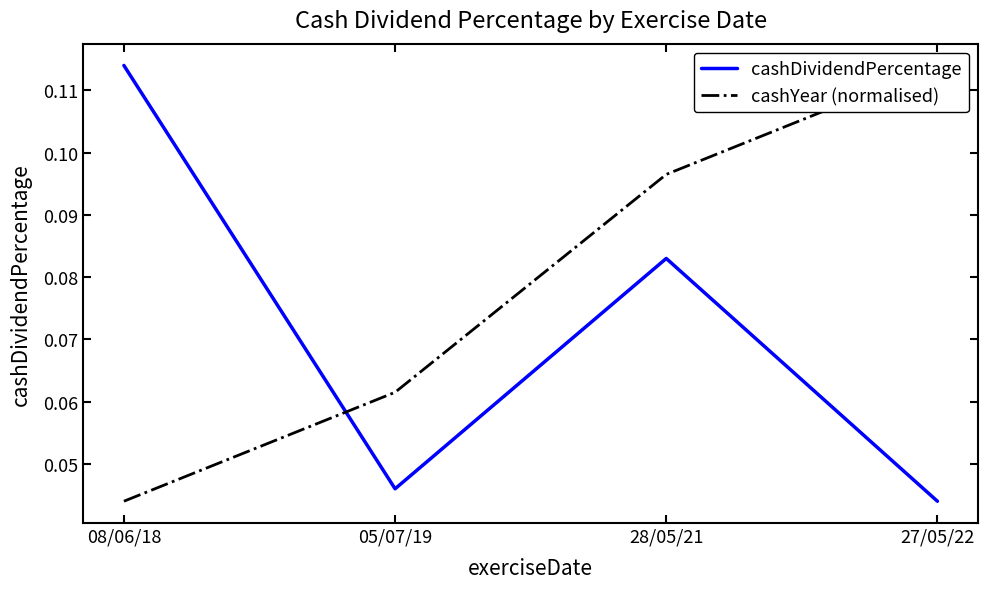

Is this an area chart (filled region under the line)?

No